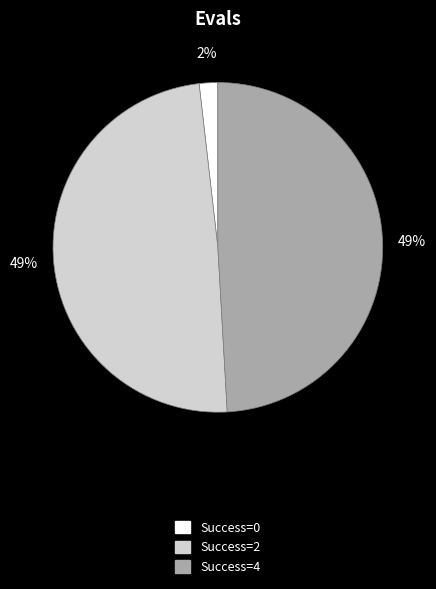

To the nearest percent, what is the average slice percentage?

33%